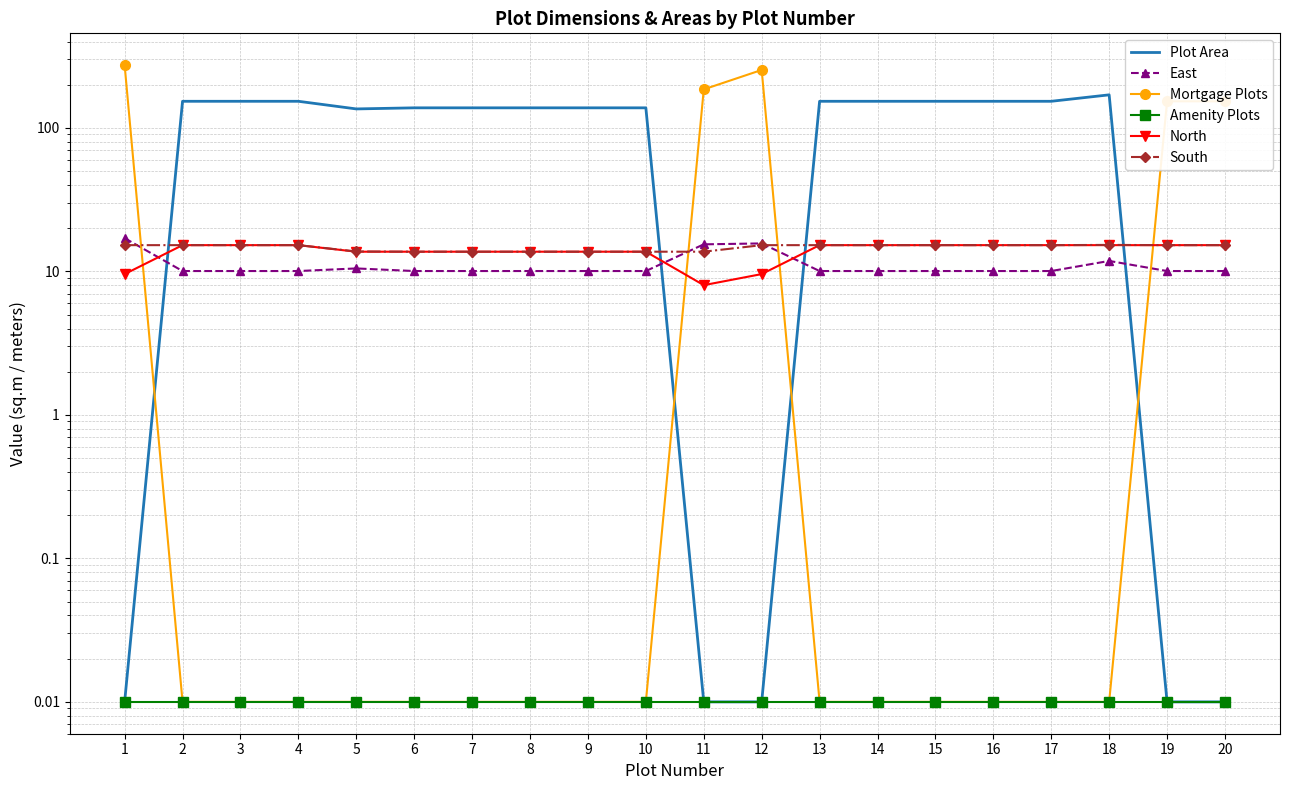

Reading left to right, extract all data points from this chart.

Plot Area: 0.0	153.3	153.3	153.3	135.6	138.0	138.0	138.0	138.0	138.0	0.0	0.0	153.3	153.3	153.3	153.3	153.3	170.0	0.0	0.0
East: 17.1	10.1	10.1	10.1	10.5	10.1	10.1	10.1	10.1	10.1	15.4	15.7	10.1	10.1	10.1	10.1	10.1	11.8	10.1	10.1
Mortgage Plots: 273.7	0.0	0.0	0.0	0.0	0.0	0.0	0.0	0.0	0.0	185.6	253.4	0.0	0.0	0.0	0.0	0.0	0.0	153.3	153.3
Amenity Plots: 0.0	0.0	0.0	0.0	0.0	0.0	0.0	0.0	0.0	0.0	0.0	0.0	0.0	0.0	0.0	0.0	0.0	0.0	0.0	0.0
North: 9.6	15.2	15.2	15.2	13.7	13.7	13.7	13.7	13.7	13.7	8.0	9.6	15.2	15.2	15.2	15.2	15.2	15.2	15.2	15.2
South: 15.2	15.2	15.2	15.2	13.8	13.7	13.7	13.7	13.7	13.7	13.7	15.2	15.2	15.2	15.2	15.2	15.2	15.3	15.2	15.2